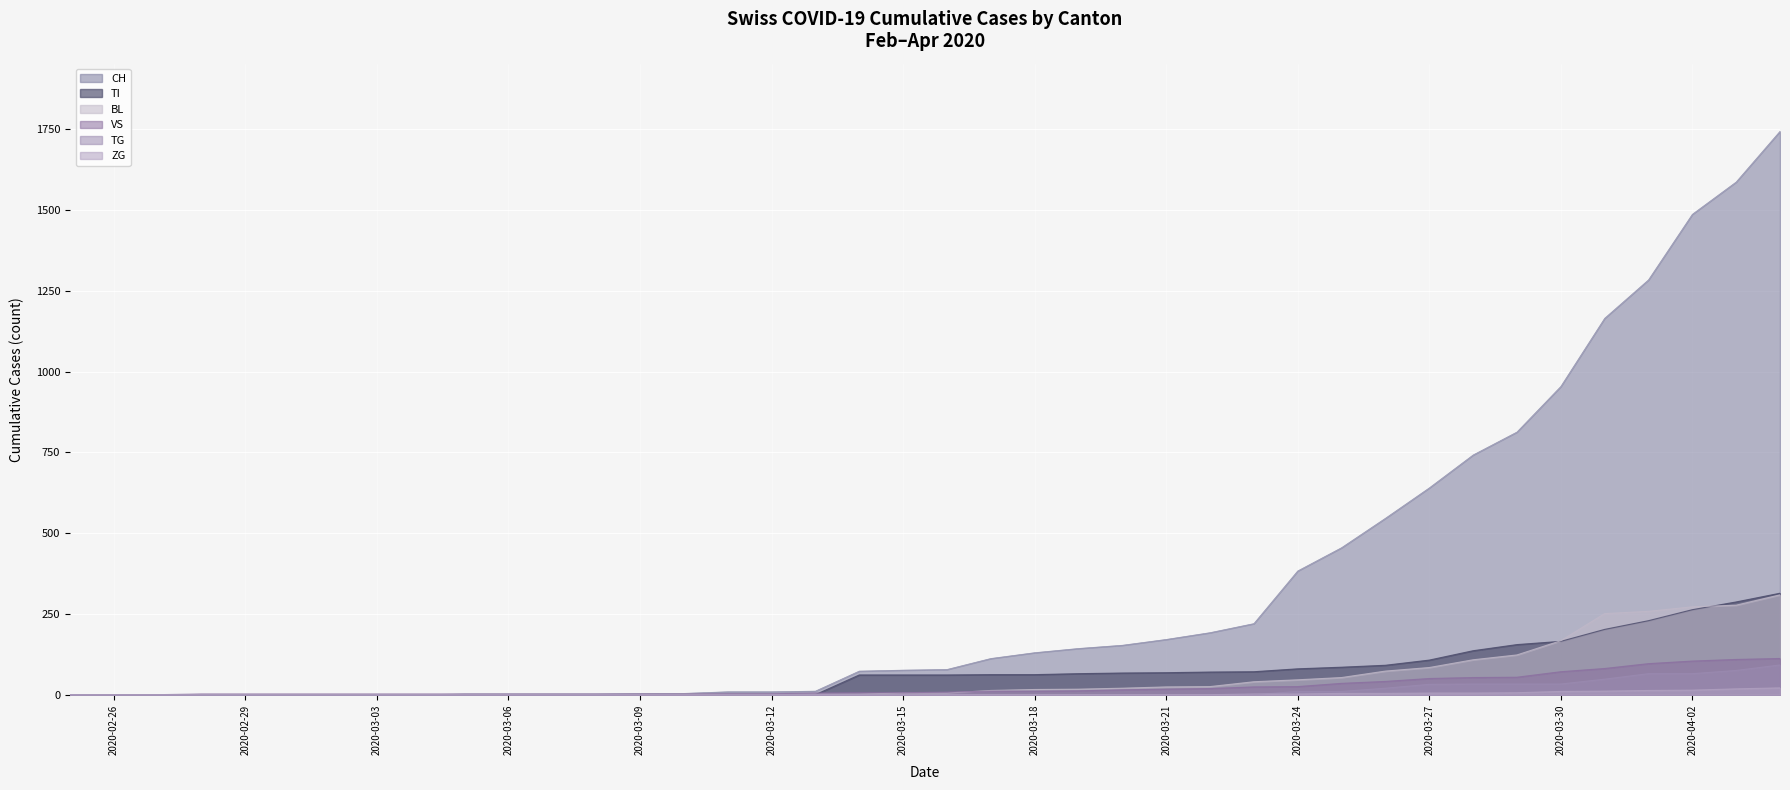

List the series in order of their peak value, lowest first.

ZG, TG, VS, BL, TI, CH